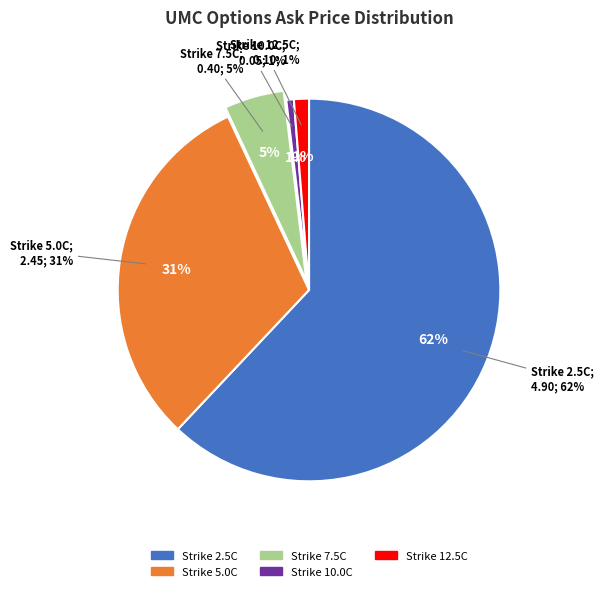

Is the sum of UMC220916C00010000 and UMC220916C00012500 greater than half?

No